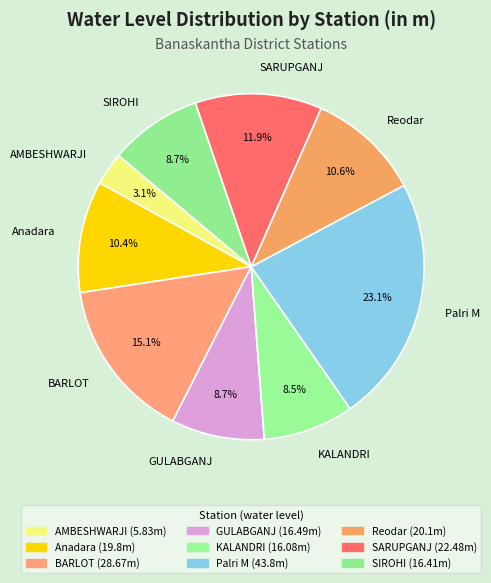

Which slice is the largest?

Palri M